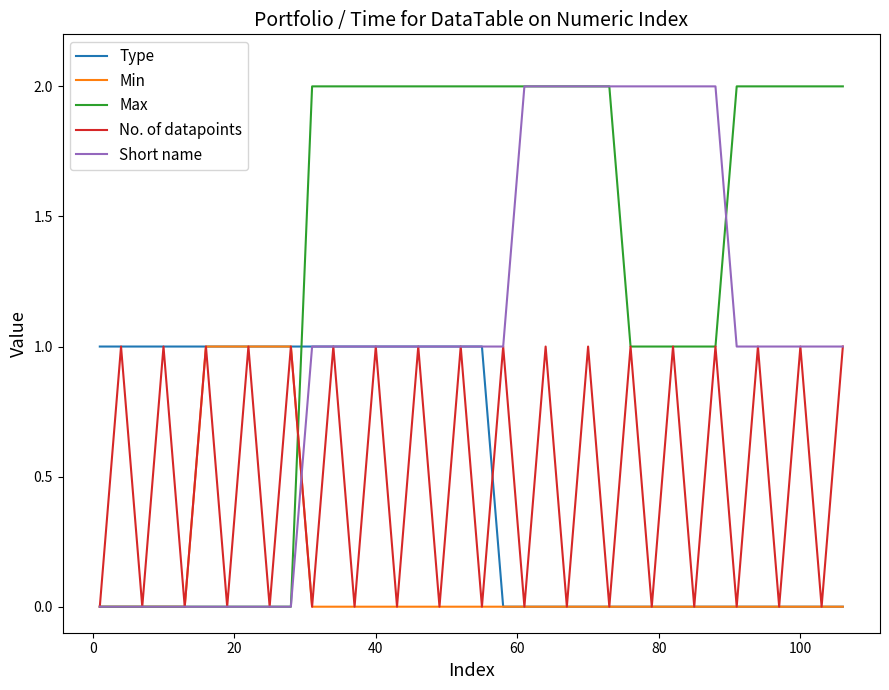

Reading right to left, what are all the values shown in this chart?

Type: 0	0	0	0	0	0	0	0	0	0	0	0	0	0	0	0	0	1	1	1	1	1	1	1	1	1	1	1	1	1	1	1	1	1	1	1
Min: 0	0	0	0	0	0	0	0	0	0	0	0	0	0	0	0	0	0	0	0	0	0	0	0	0	0	1	1	1	1	1	0	0	0	0	0
Max: 2	2	2	2	2	2	1	1	1	1	1	2	2	2	2	2	2	2	2	2	2	2	2	2	2	2	0	0	0	0	0	0	0	0	0	0
No. of datapoints: 1	0	1	0	1	0	1	0	1	0	1	0	1	0	1	0	1	0	1	0	1	0	1	0	1	0	1	0	1	0	1	0	1	0	1	0
Short name: 1	1	1	1	1	1	2	2	2	2	2	2	2	2	2	2	1	1	1	1	1	1	1	1	1	1	0	0	0	0	0	0	0	0	0	0